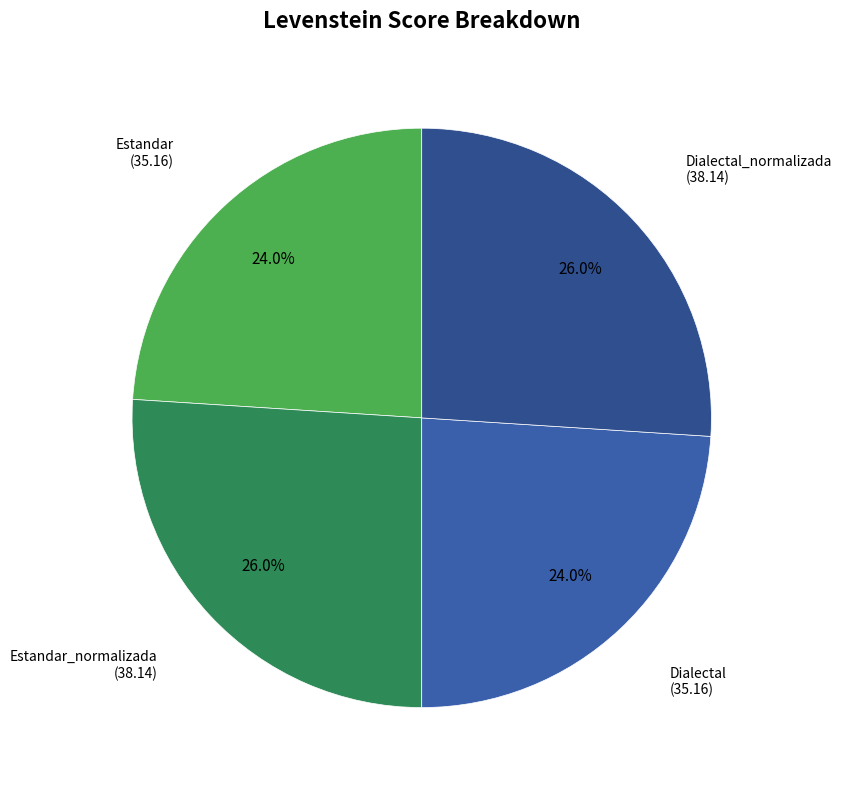

Is there a majority slice in this chart?

No